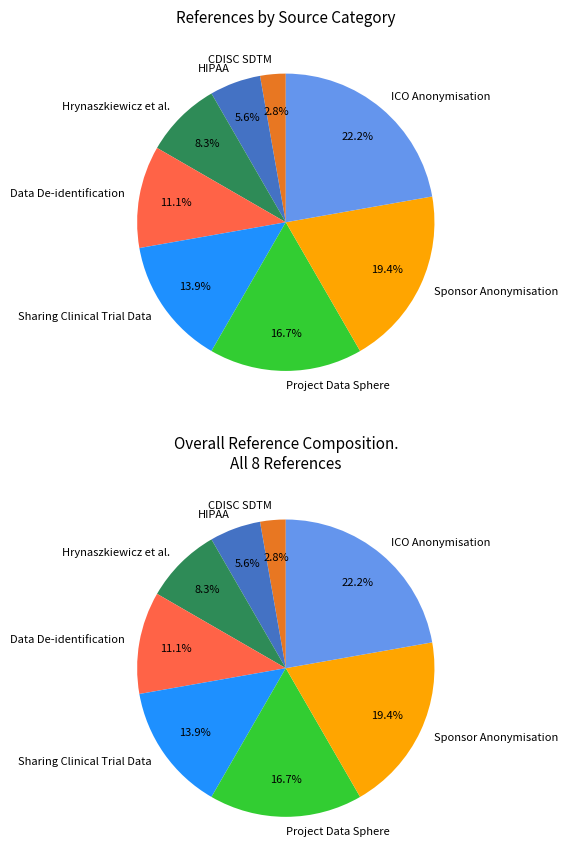

Rank the categories by value from highest to lowest.

ICO Anonymisation, Sponsor Anonymisation, Project Data Sphere, Sharing Clinical Trial Data, Data De-identification, Hrynaszkiewicz et al., HIPAA, CDISC SDTM